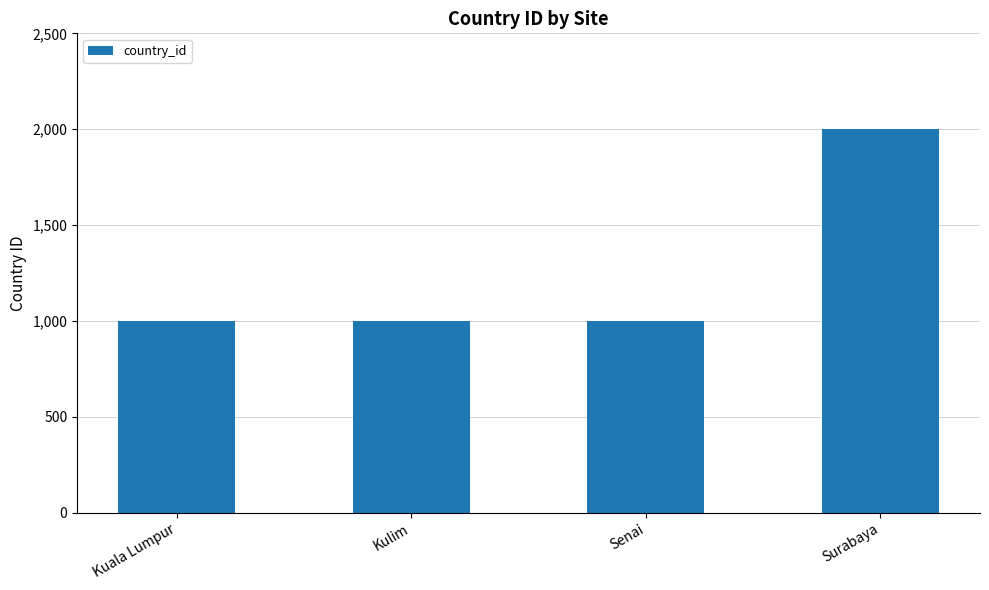

What is the average value?

1250